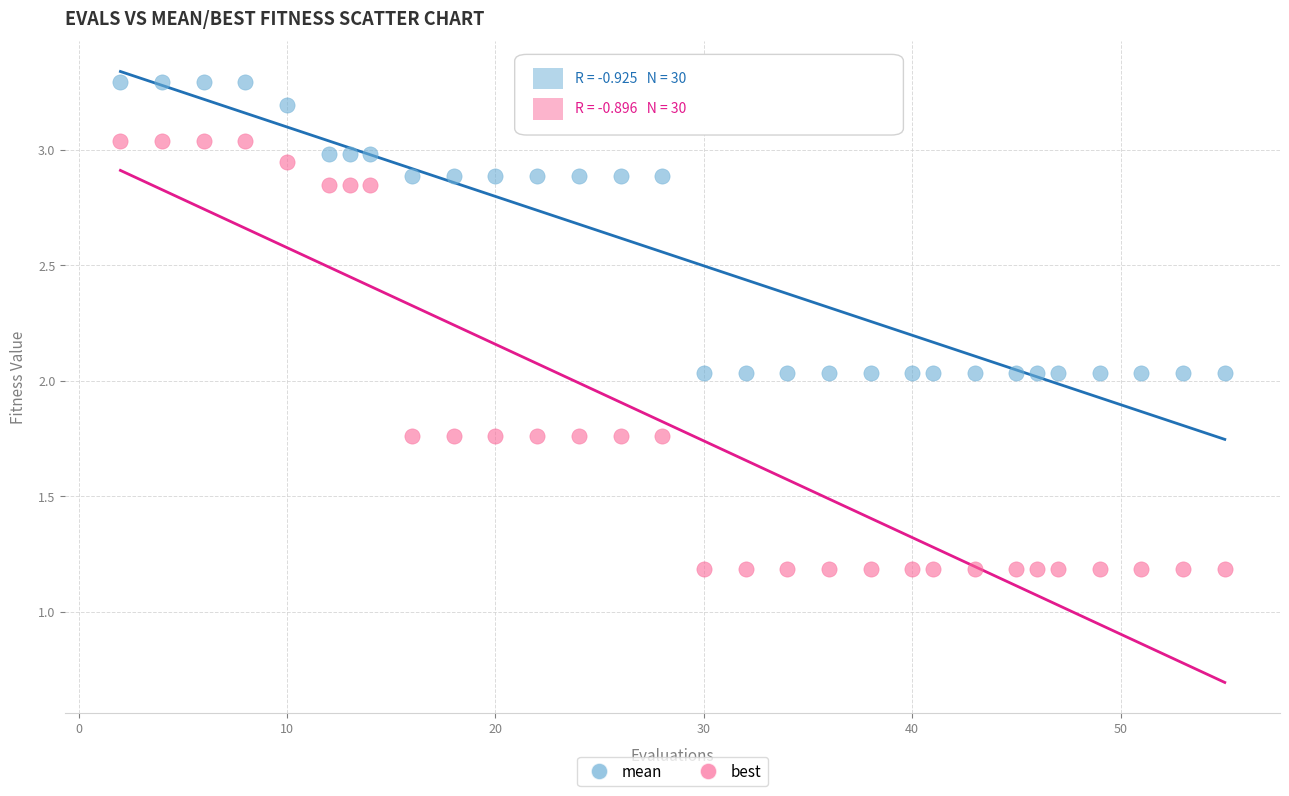

Which series contains the lowest Y value?

best